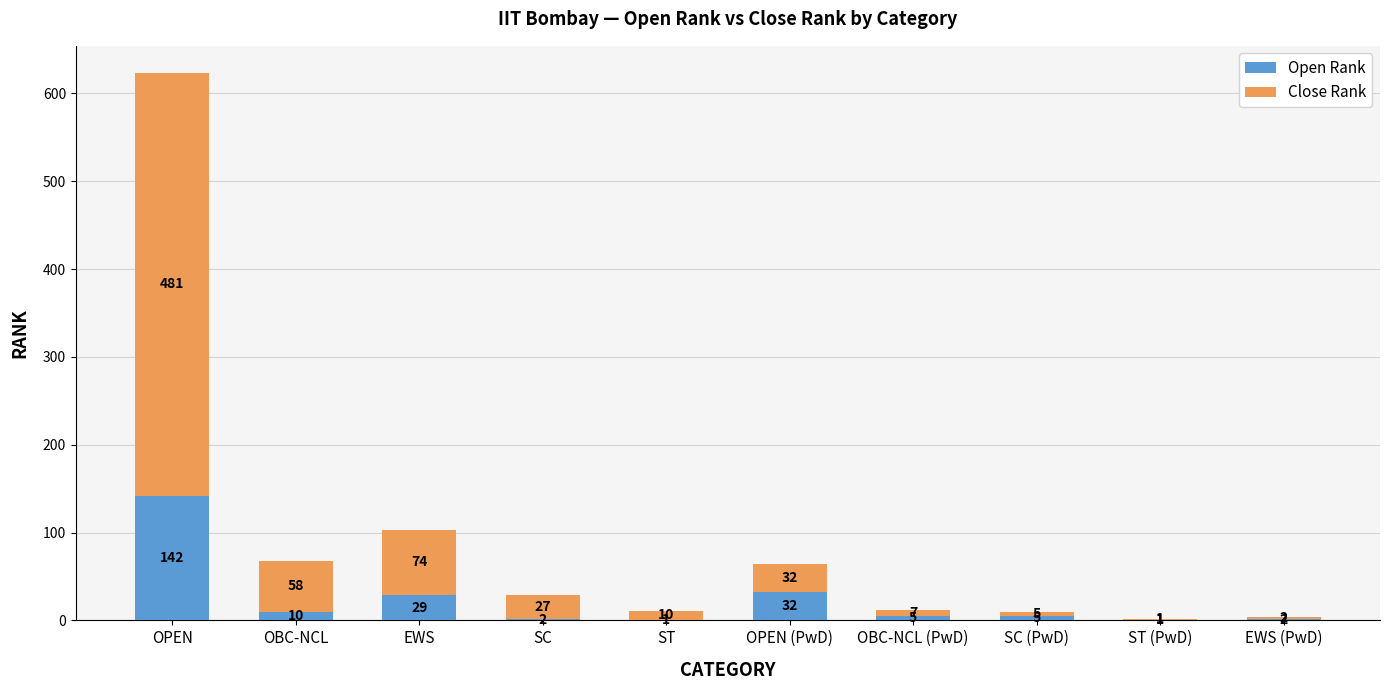

Are the bars horizontal?

No